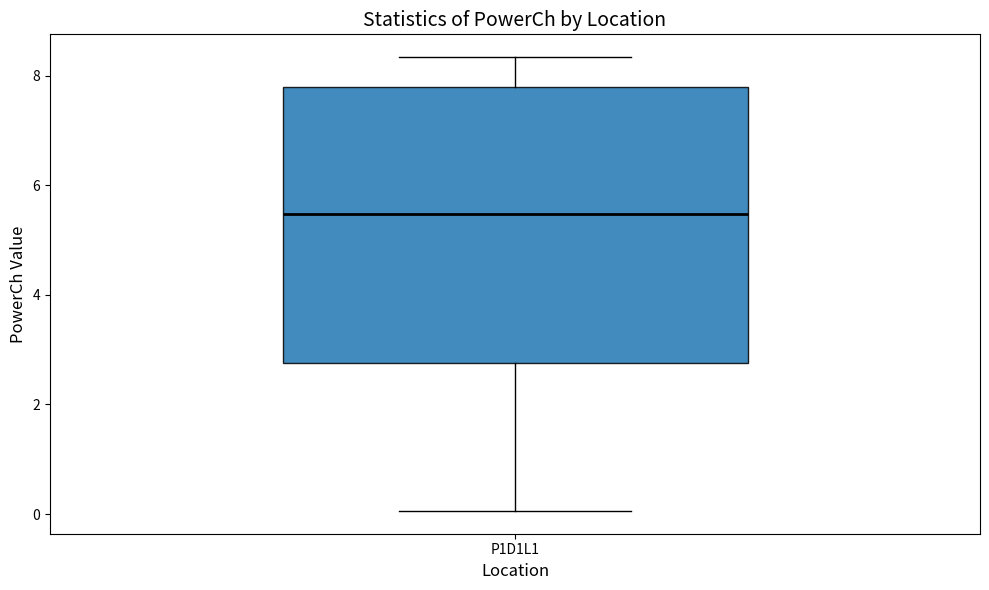

Read this box plot against the y-axis: the position of the median line, the range covered by the box, and the ends of both whiskers. The values are not printed on the chart, so give them approximately, as read against the axis.

median 5.4, box 2.8 to 7.8, whiskers 0.0 to 8.4